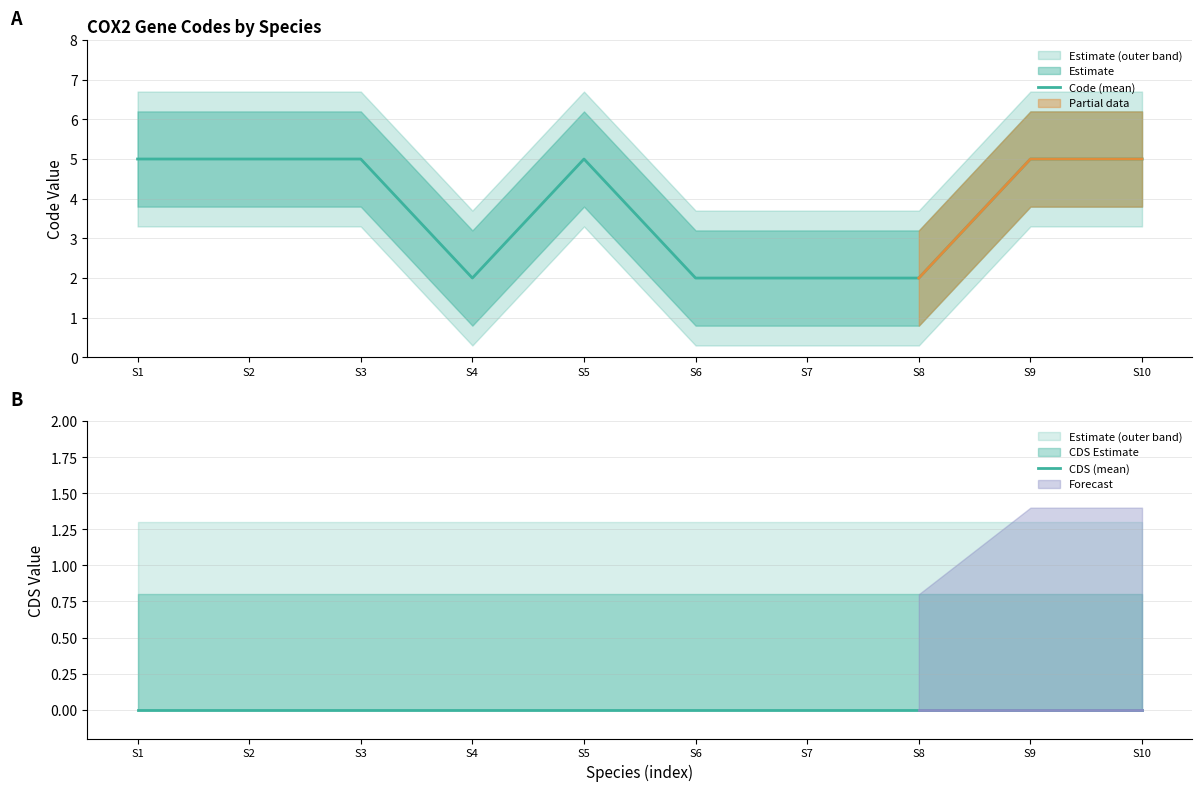

Does the chart display data point markers on the line(s)?

No